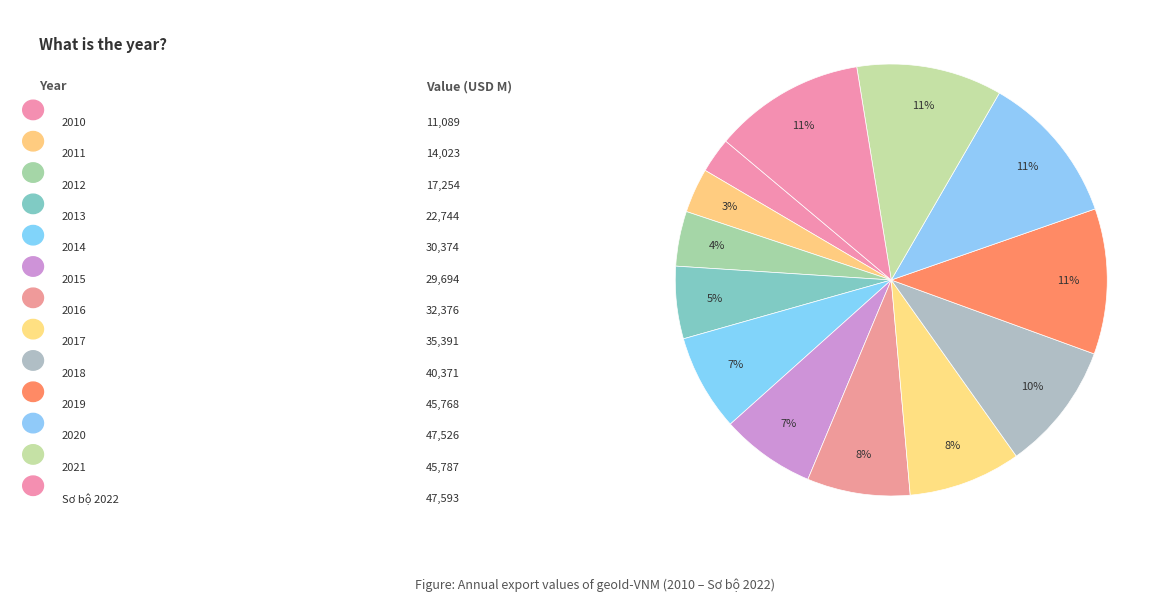

To the nearest percent, what is the average slice percentage?

8%